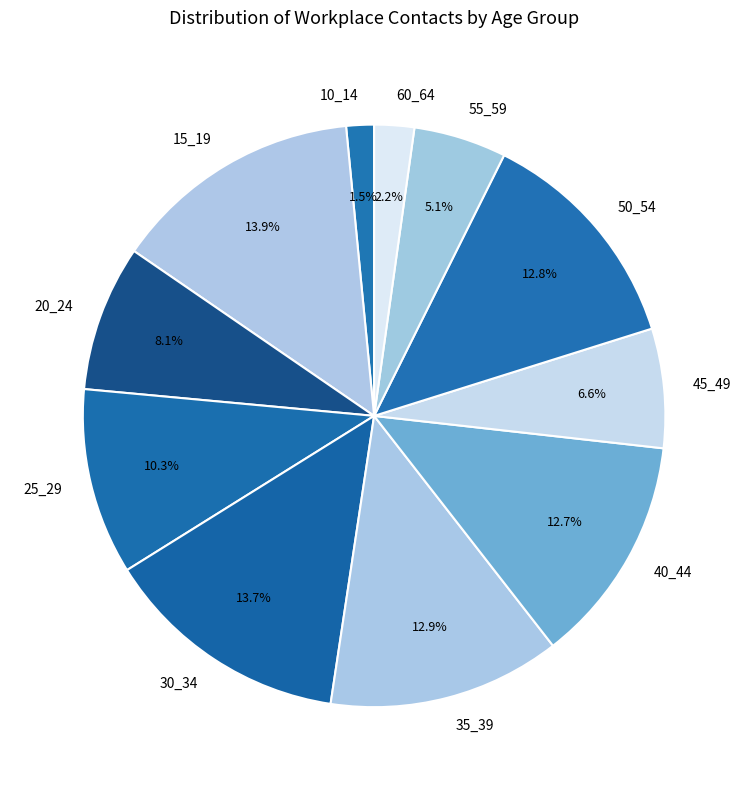

True or false: 35_39 accounts for 5% of the total.

False